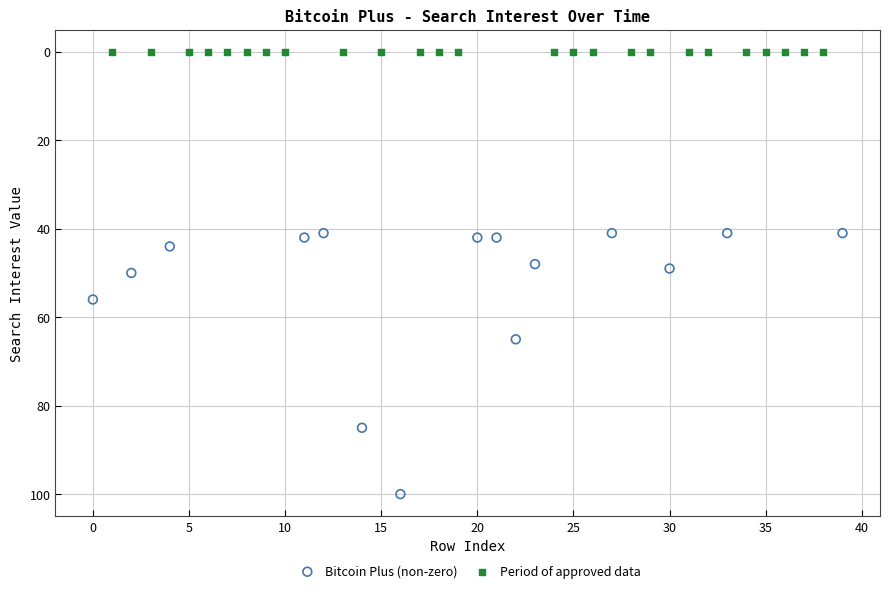

Which series reaches the minimum Y coordinate?

Period of approved data